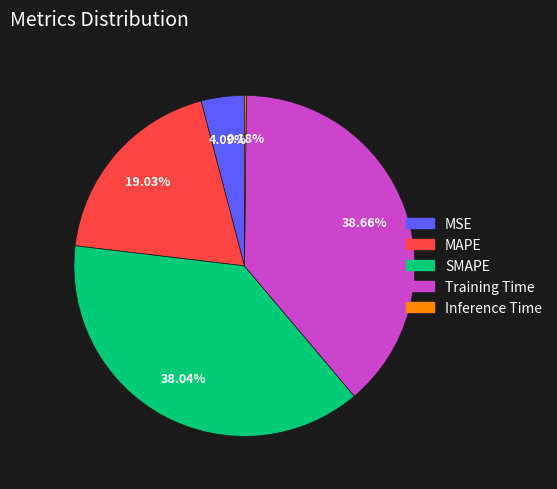

Between MSE and Training Time, which is larger?

Training Time